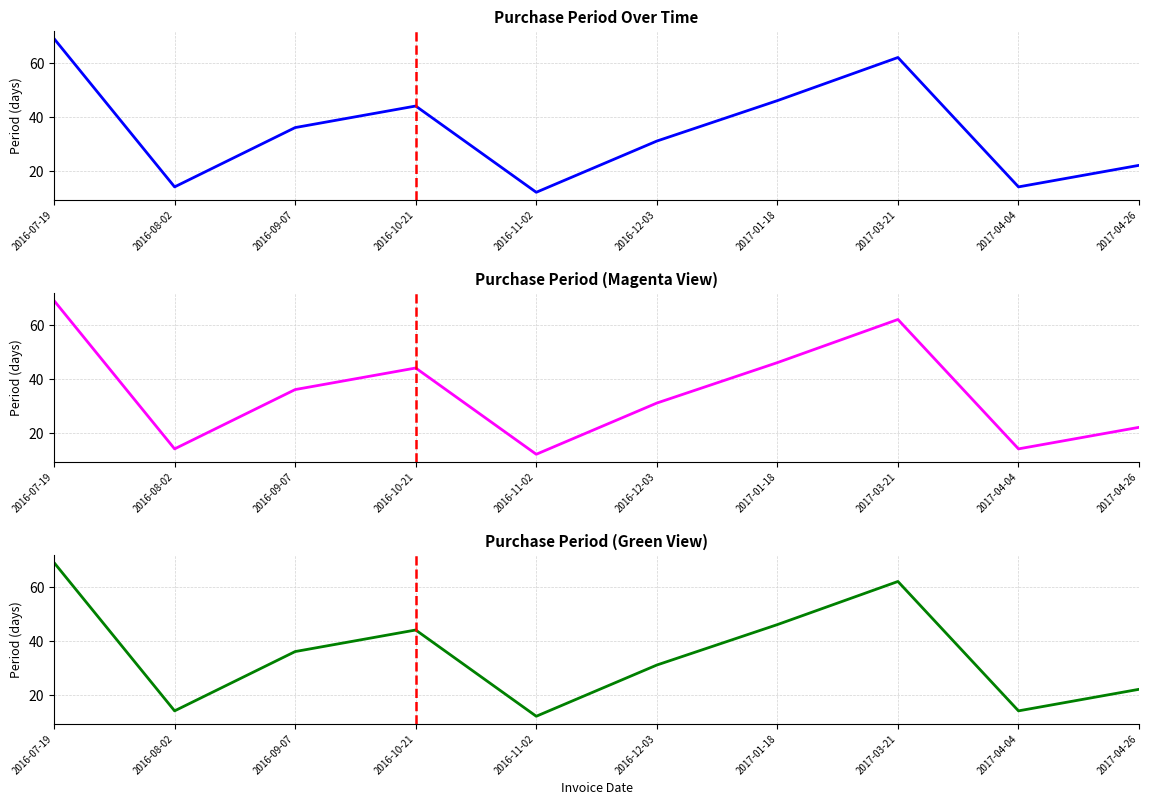

Reading right to left, list all the values displayed in this chart.

2017-04-26=22	2017-04-04=14	2017-03-21=62	2017-01-18=46	2016-12-03=31	2016-11-02=12	2016-10-21=44	2016-09-07=36	2016-08-02=14	2016-07-19=69